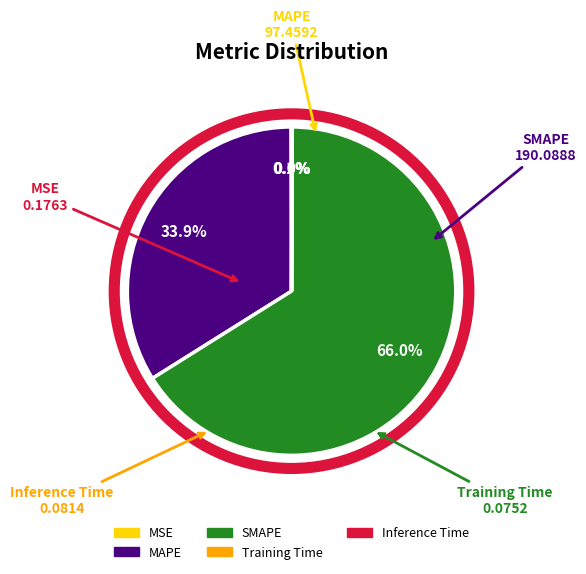

True or false: SMAPE accounts for 66% of the total.

True